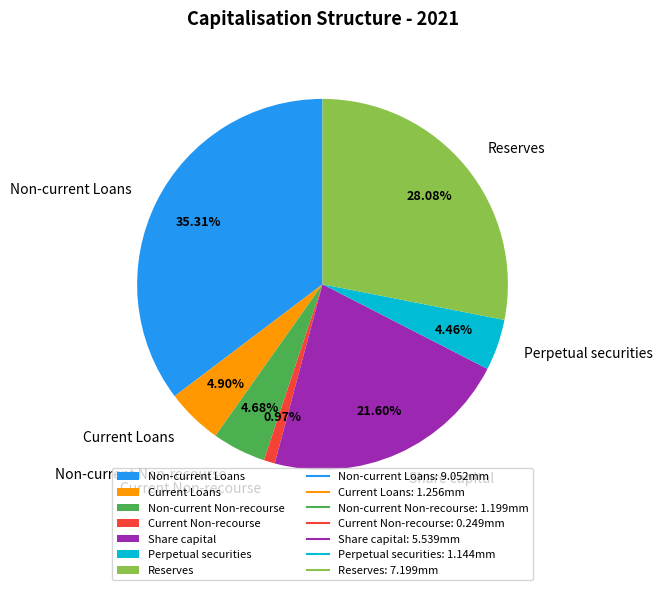

Is there a majority slice in this chart?

No